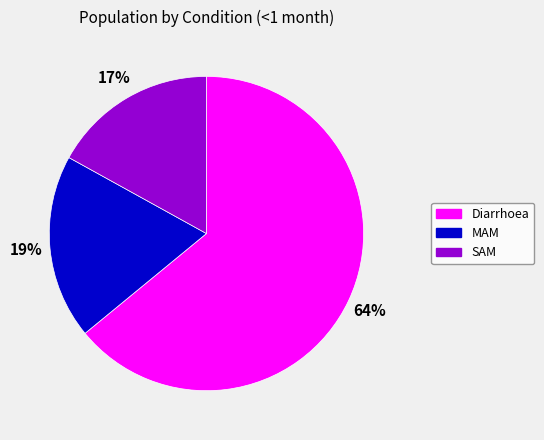

To the nearest percent, what is the average slice percentage?

33%